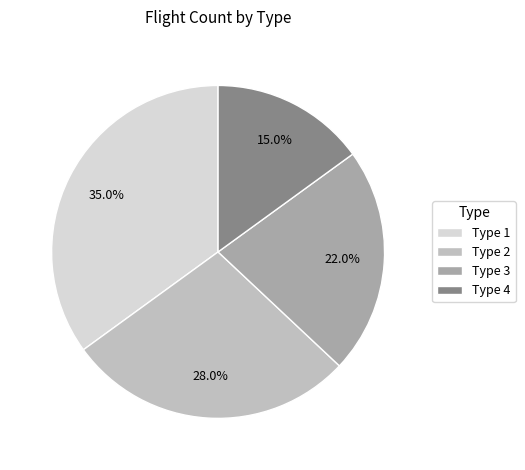

Which slice is the smallest?

Type 4